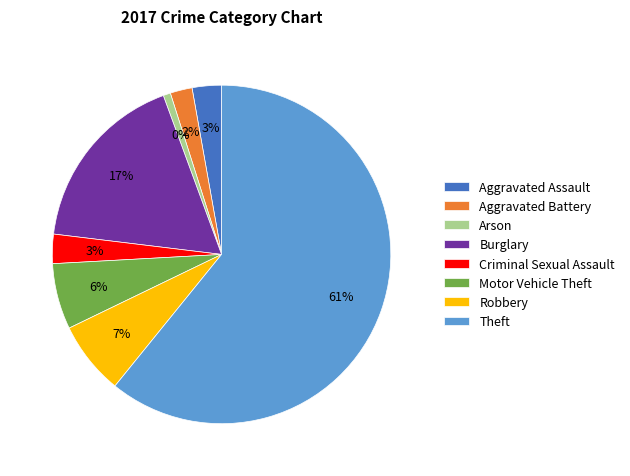

The Aggravated Assault slice represents 3% of the pie. True or false?

True